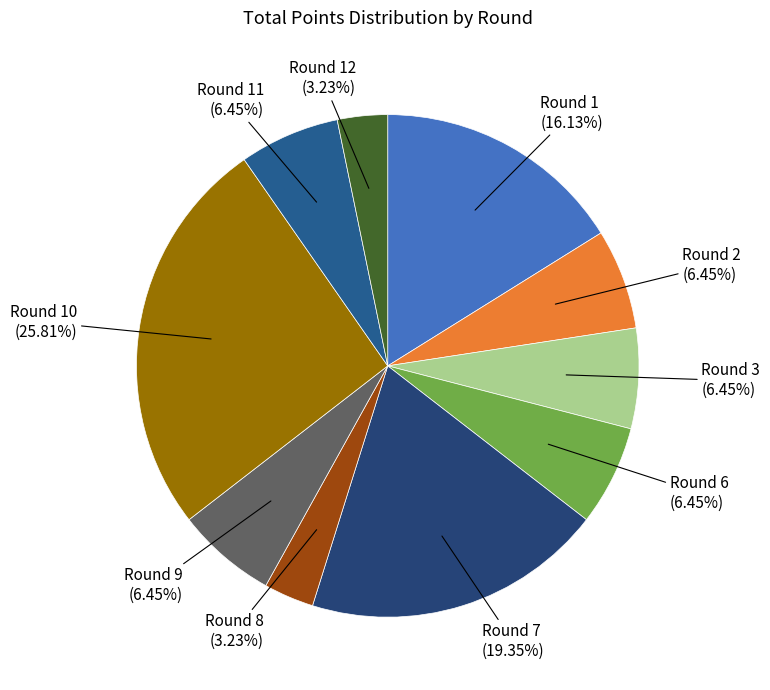

How many slices are in this pie chart?

10